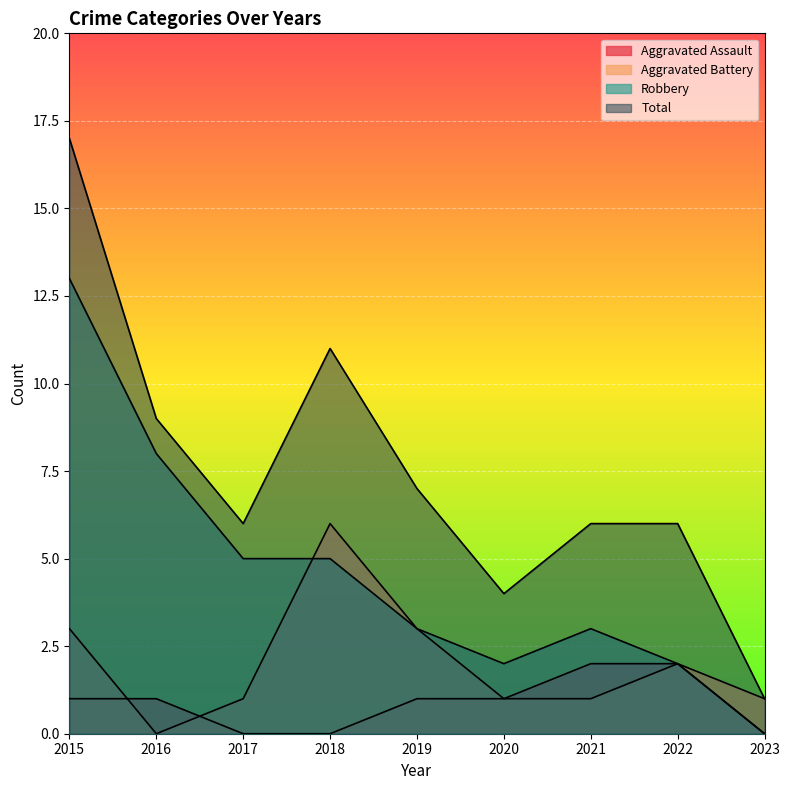

True or false: Aggravated Battery has a value of 0 at 2016.

True